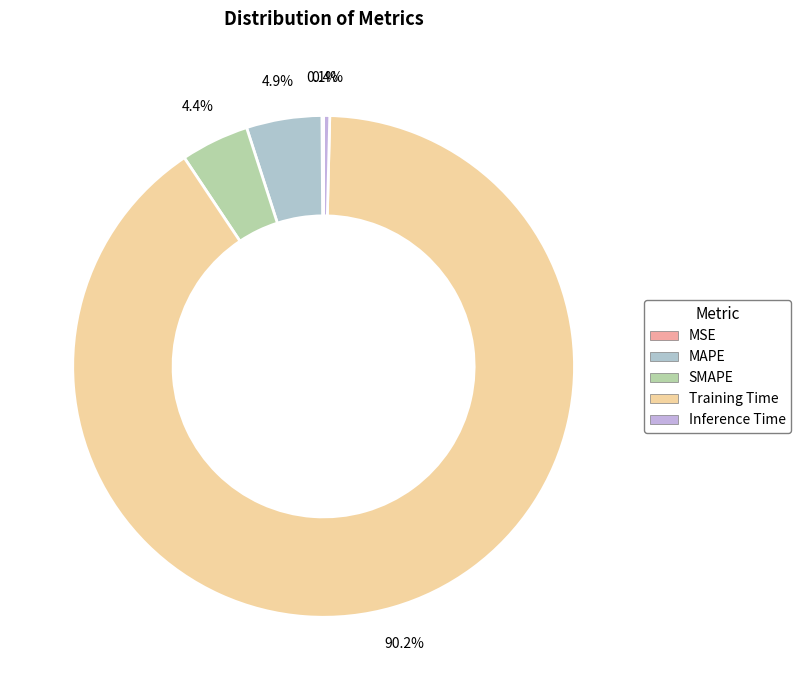

Count the number of slices in the pie.

5